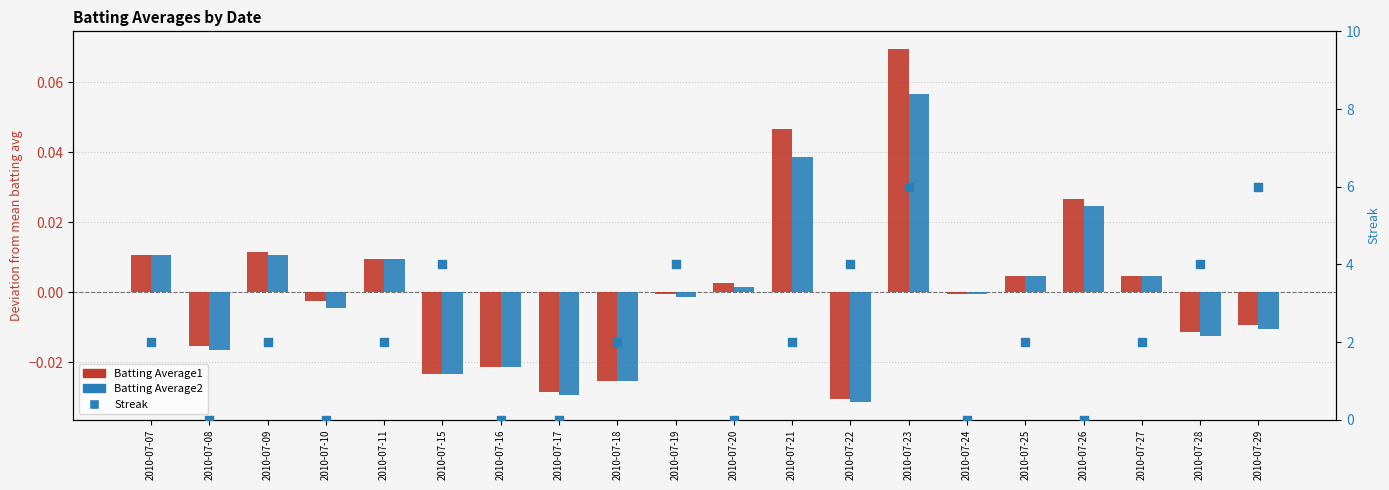

Is the value of Streak at 2010-07-28 greater than the value of Batting Average1 at 2010-07-15?

Yes